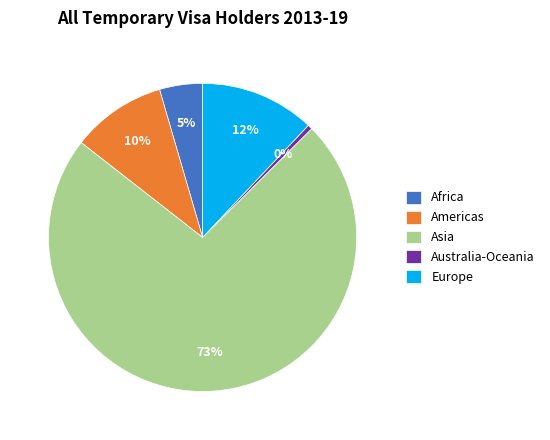

How many segments does this pie chart have?

5